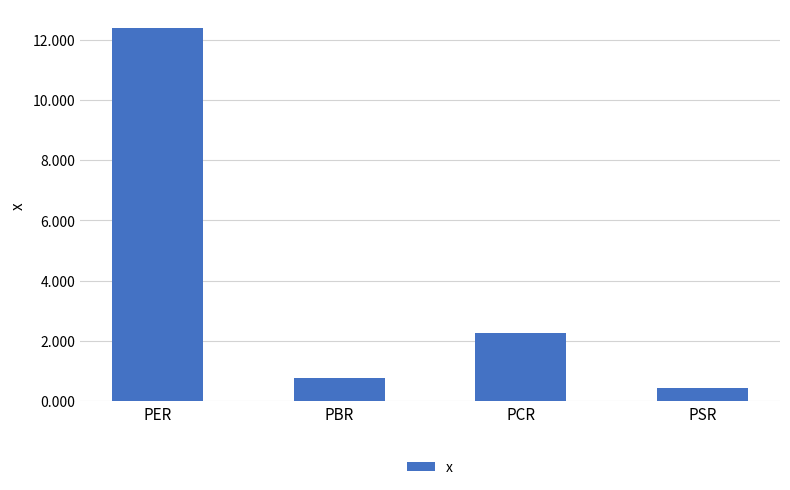

Reading left to right, list all the values displayed in this chart.

PER=12.4	PBR=0.8	PCR=2.3	PSR=0.4